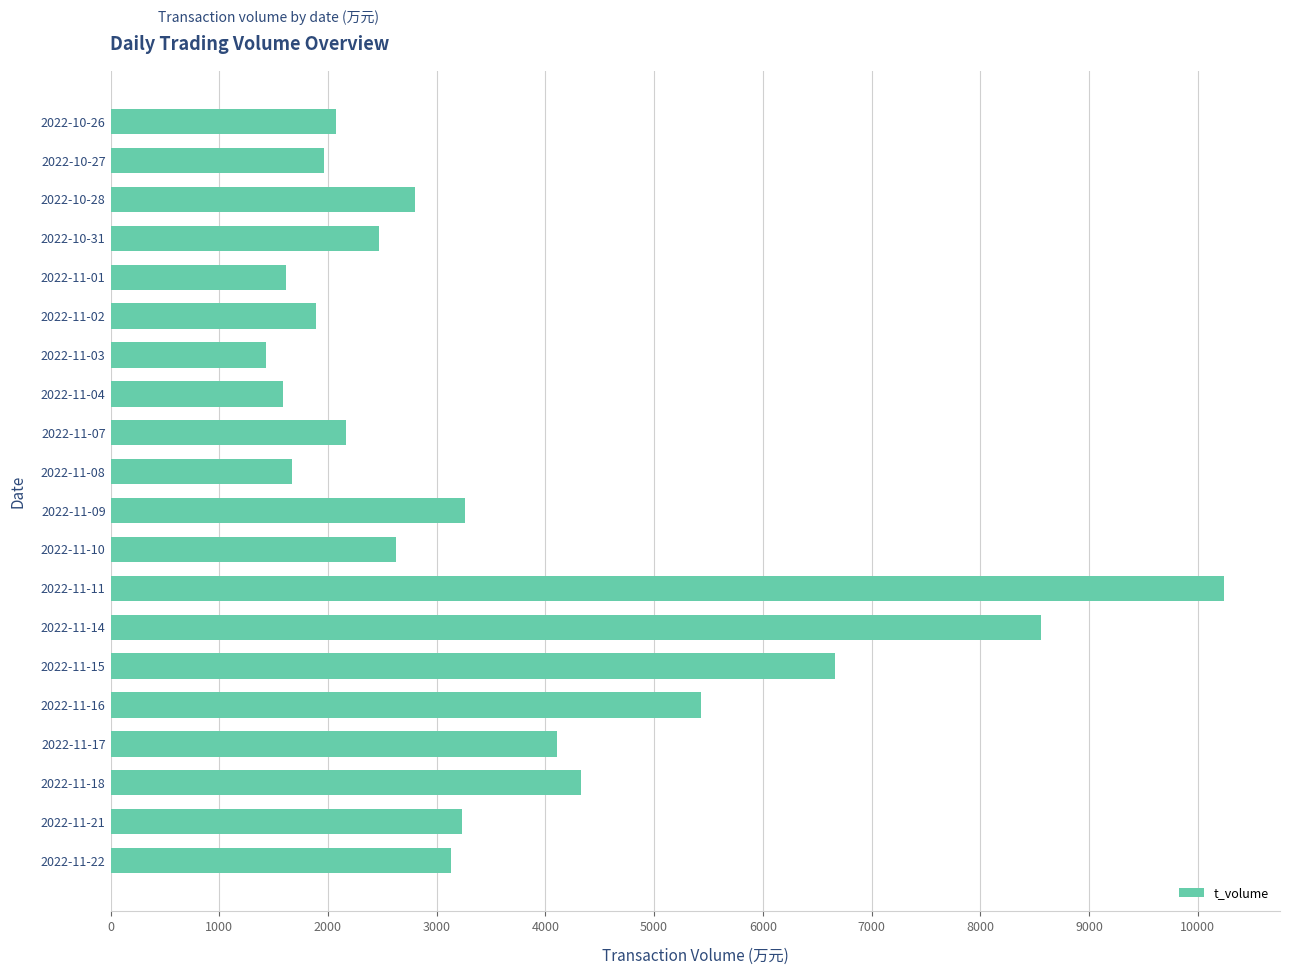

Where is the data nearest to the value 5835?

2022-11-16